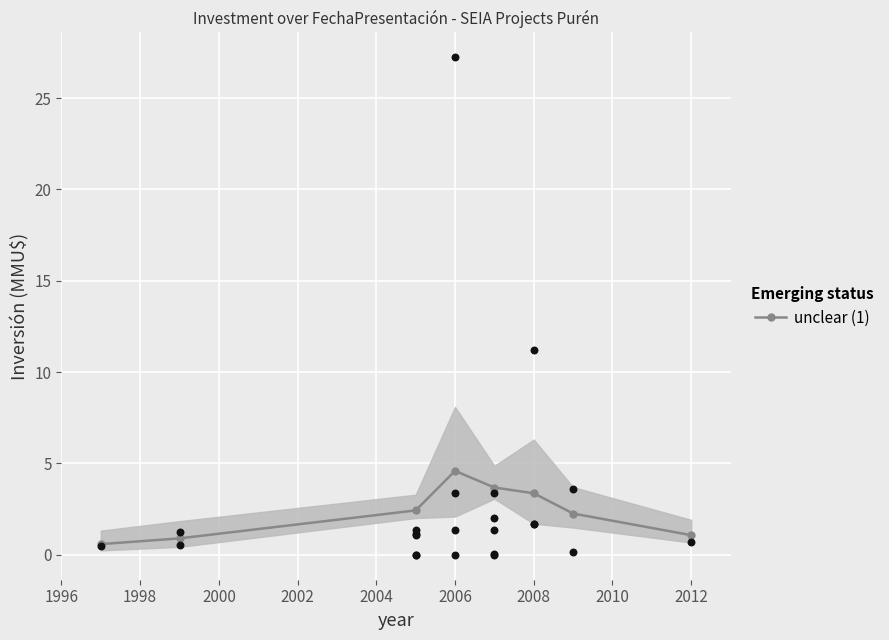

Is it true that unclear (1) equals 4.5 at 2008?

False